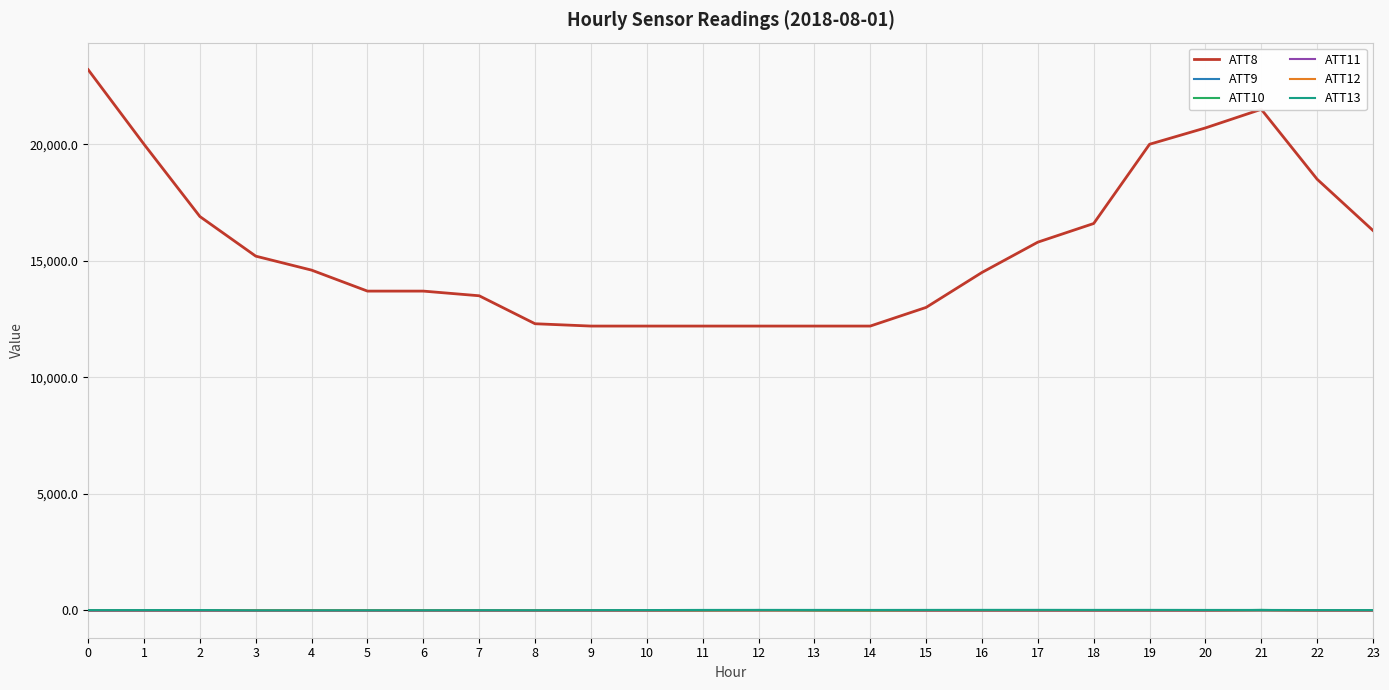

What is the total value across all series at 5?

13684.0